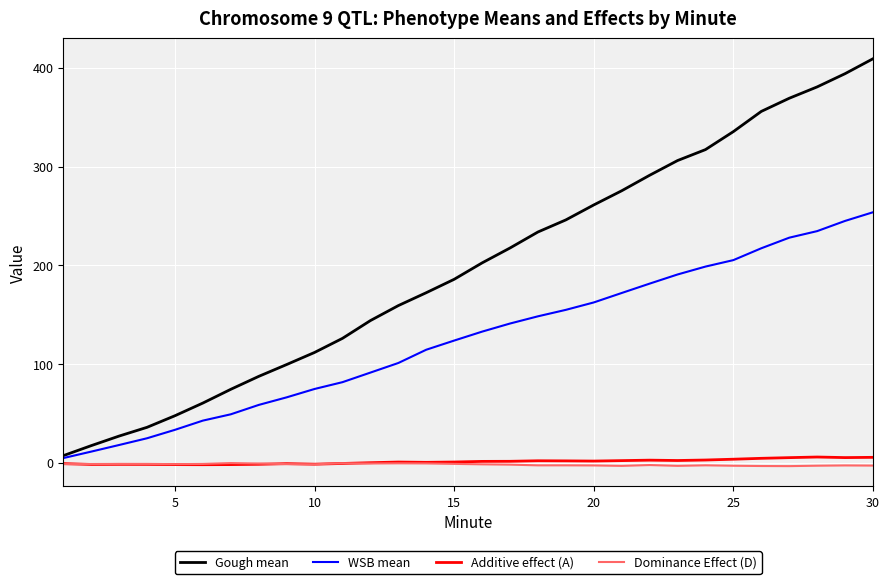

What is the difference between the maximum and minimum values in the Gough mean series?

401.7